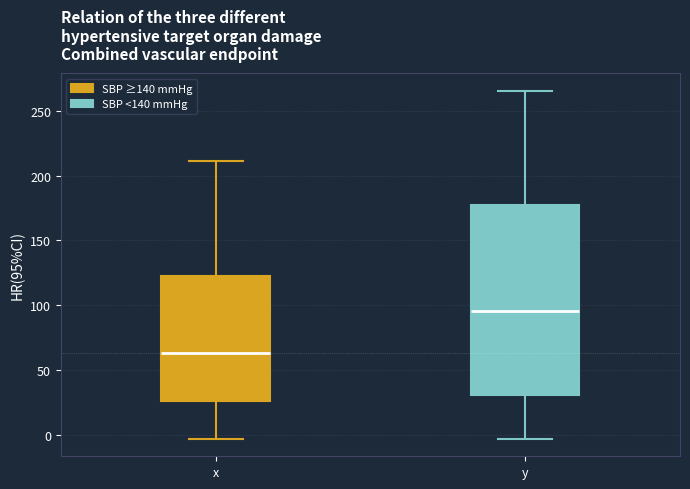

Which box has the highest median line?

y